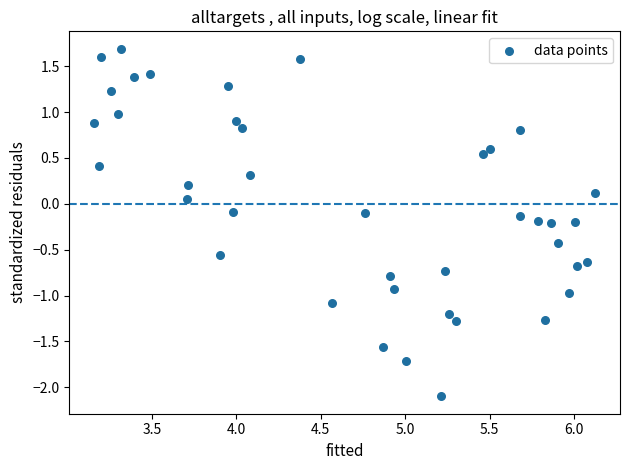

What is the range of X values (max minus min)?

3.0